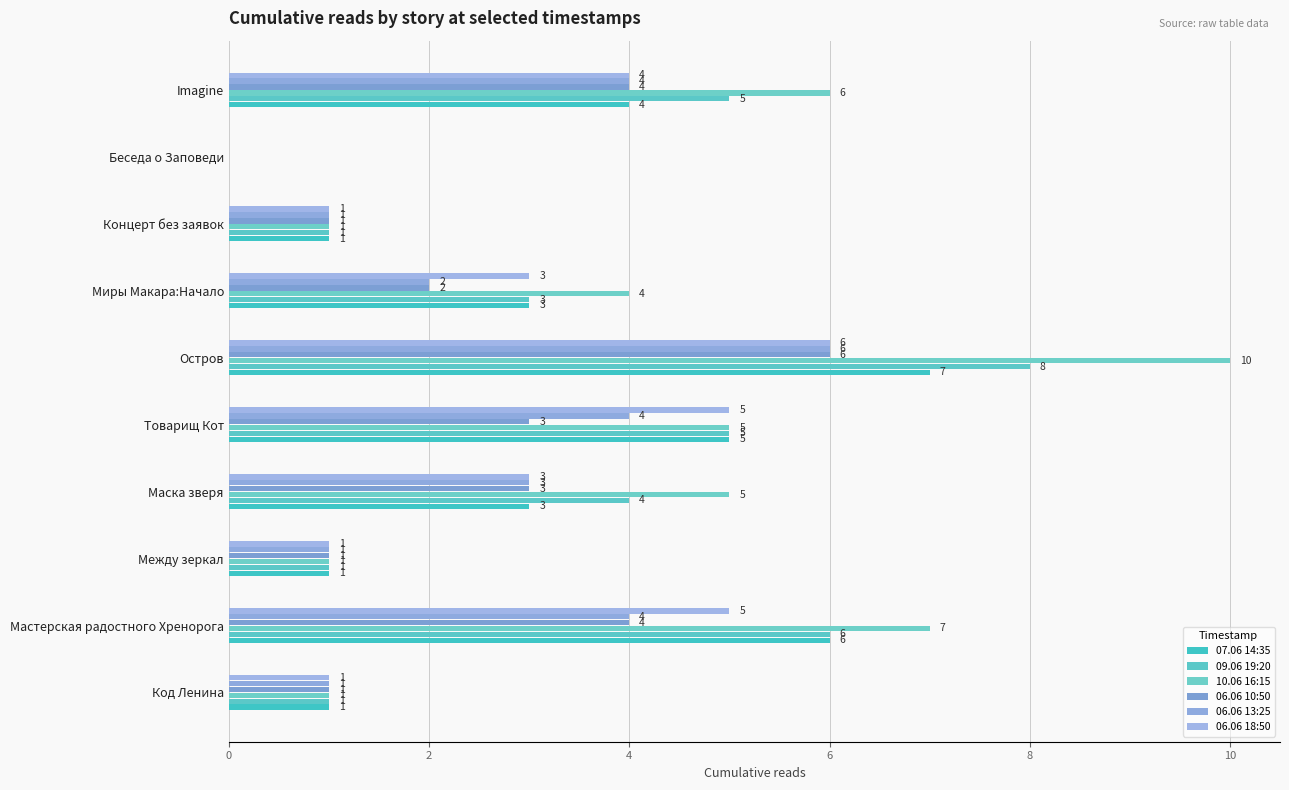

Count the number of categories in the chart.

10